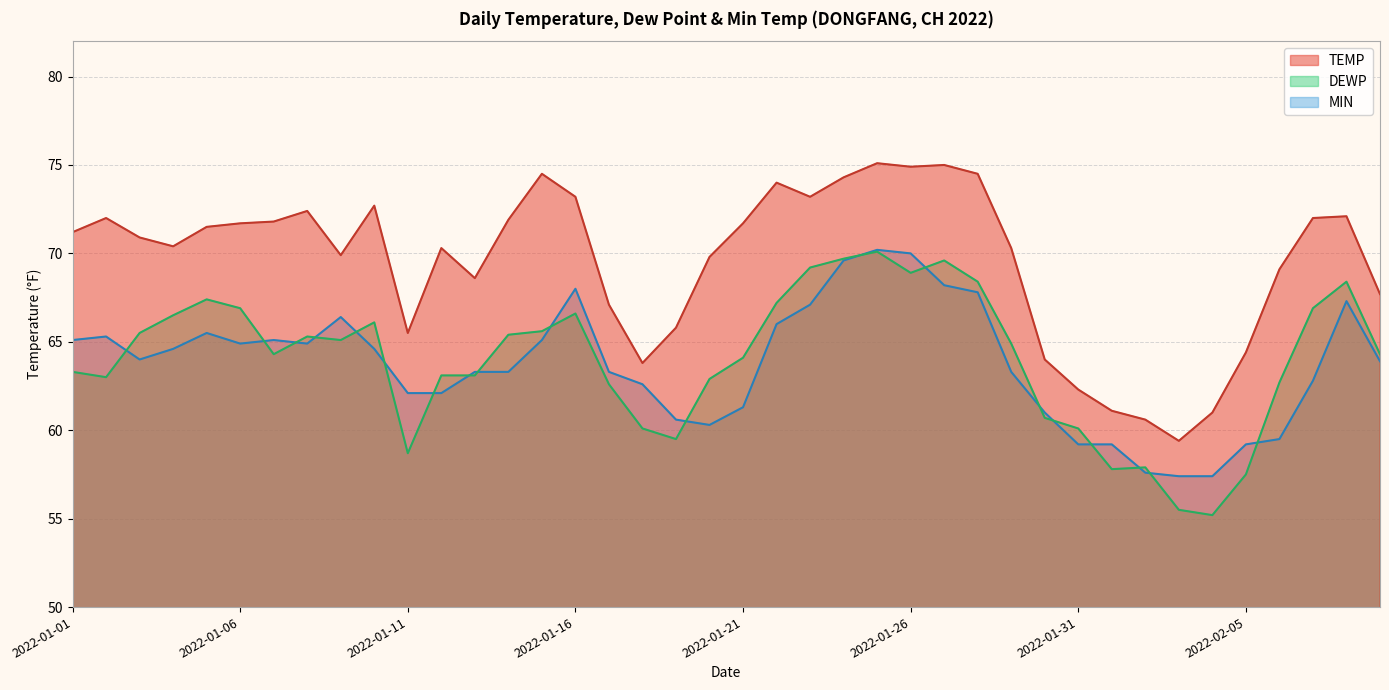

How many distinct data groups are displayed?

3